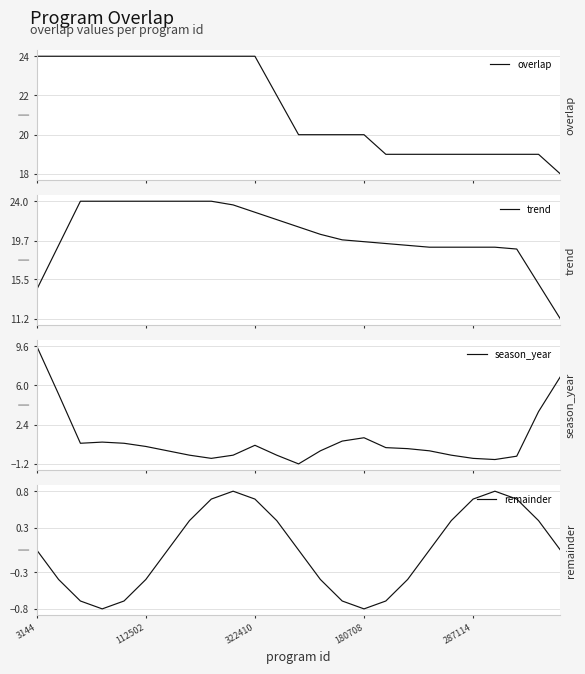

Is the value of overlap at 12 greater than the value of season_year at 24?

Yes